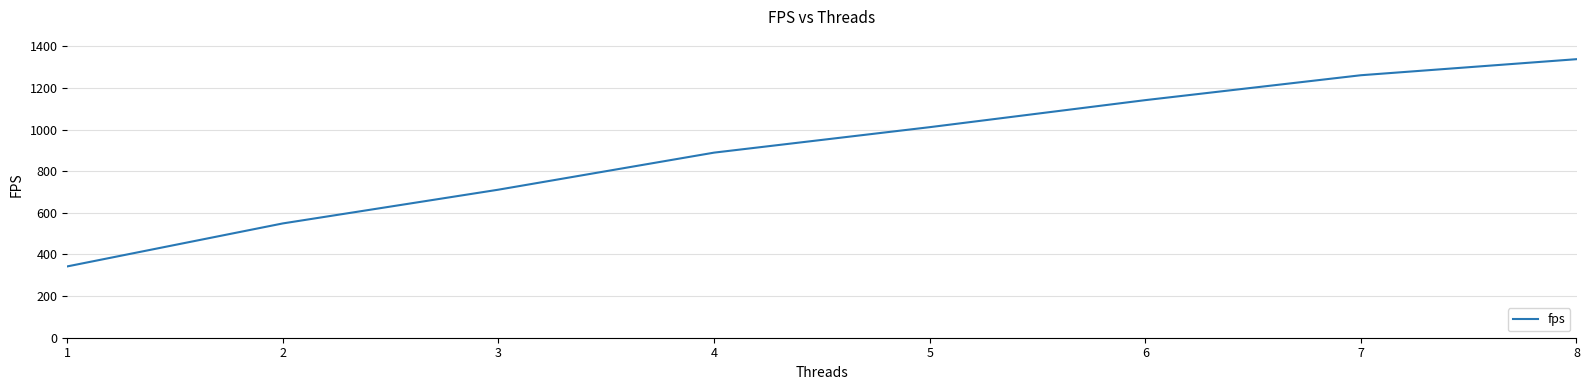

The value at 1 is 503.4. True or false?

False